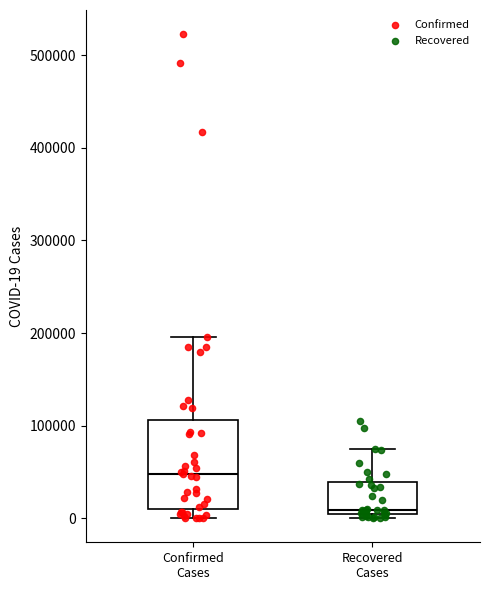

Comparing the boxes themselves (not the whiskers), which one is the tallest?

Confirmed Cases